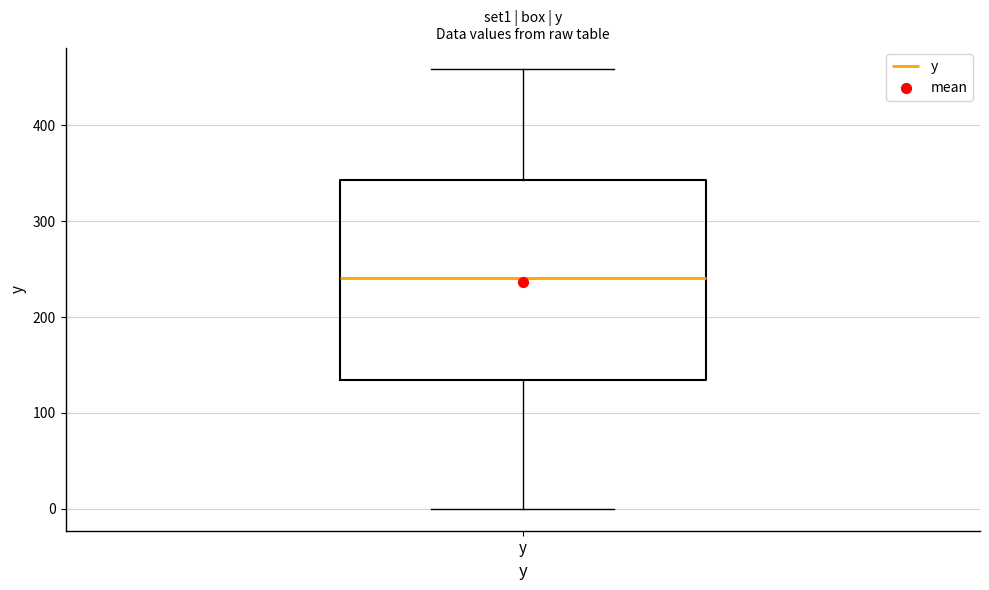

Where does the lower whisker of the box for y end on the y-axis? The values are not printed on the chart, so give them approximately, as read against the axis.

0